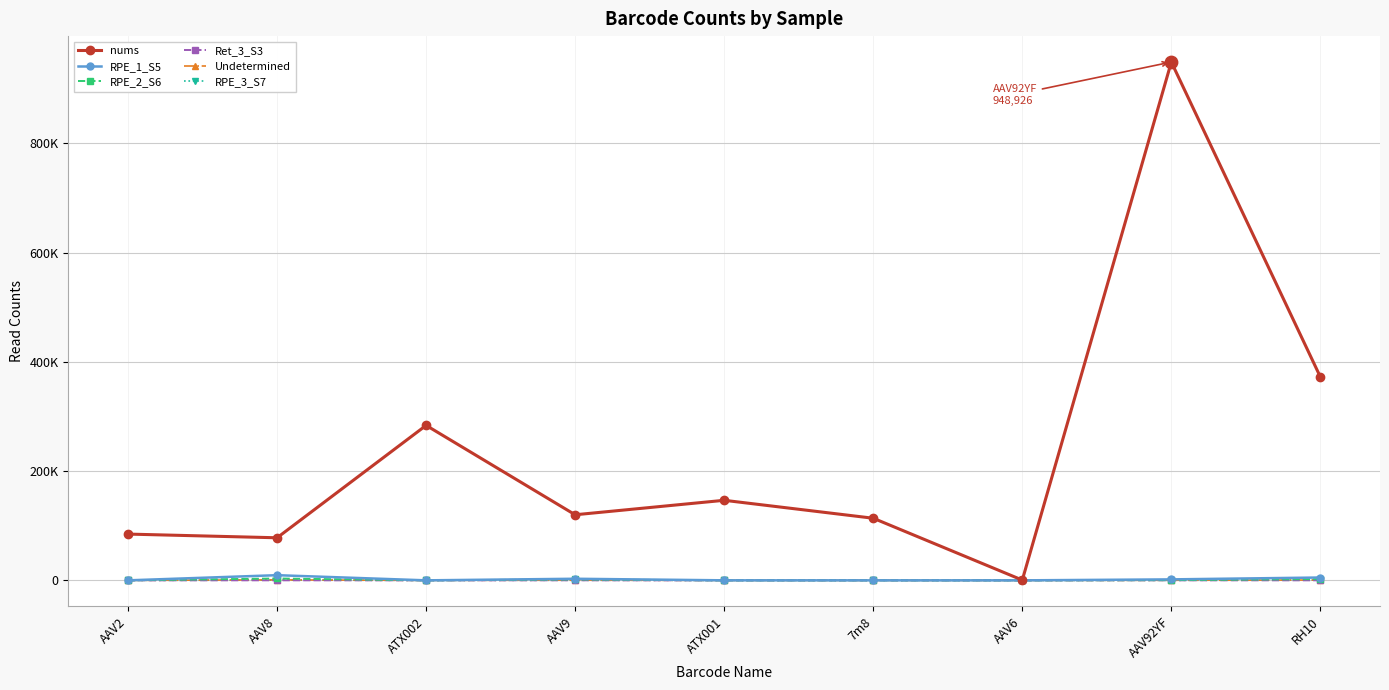

What are all the series names shown in the legend?

nums, RPE_1_S5, RPE_2_S6, Ret_3_S3, Undetermined, RPE_3_S7